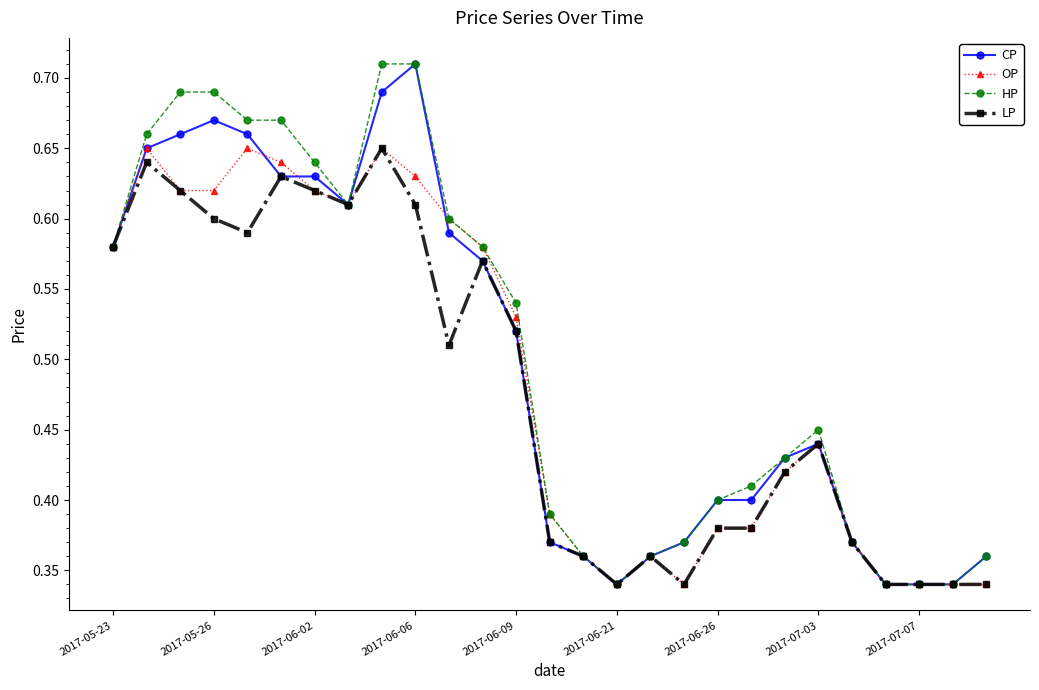

Count the HP values in the range 0 to 1.

27